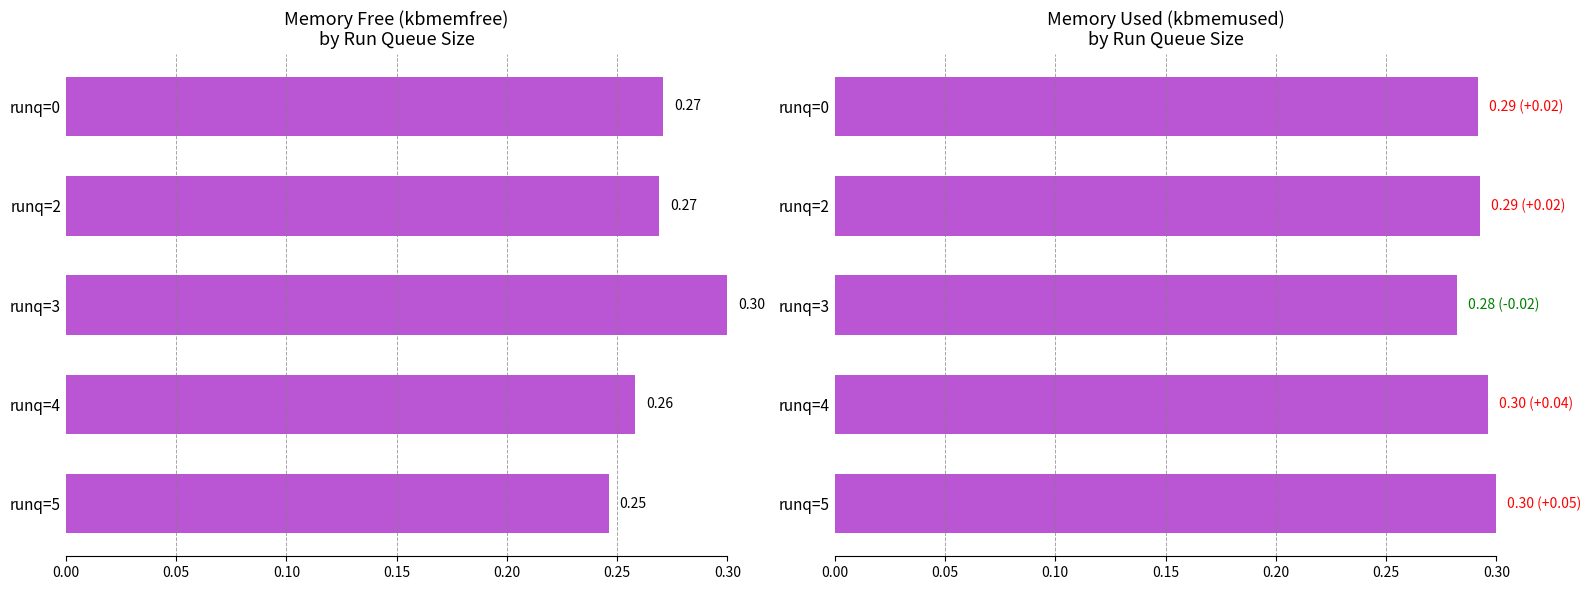

What is the greatest value displayed?

0.3